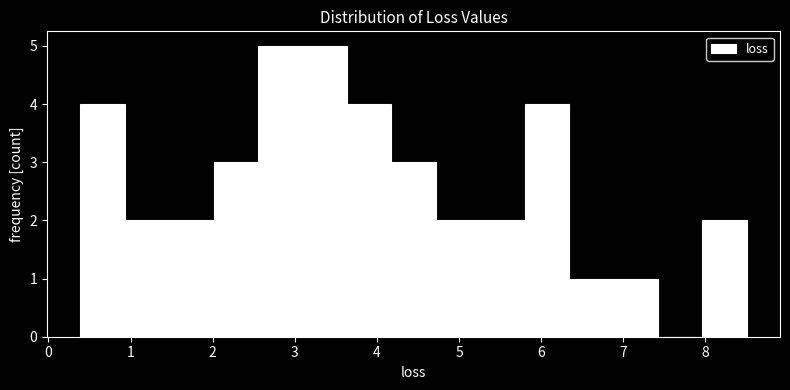

How tall is the bar that spans 8.0 to 8.5 on the x-axis? Neither the bar edges nor the heights are printed on the chart, so give them approximately, as read against the axes.

2